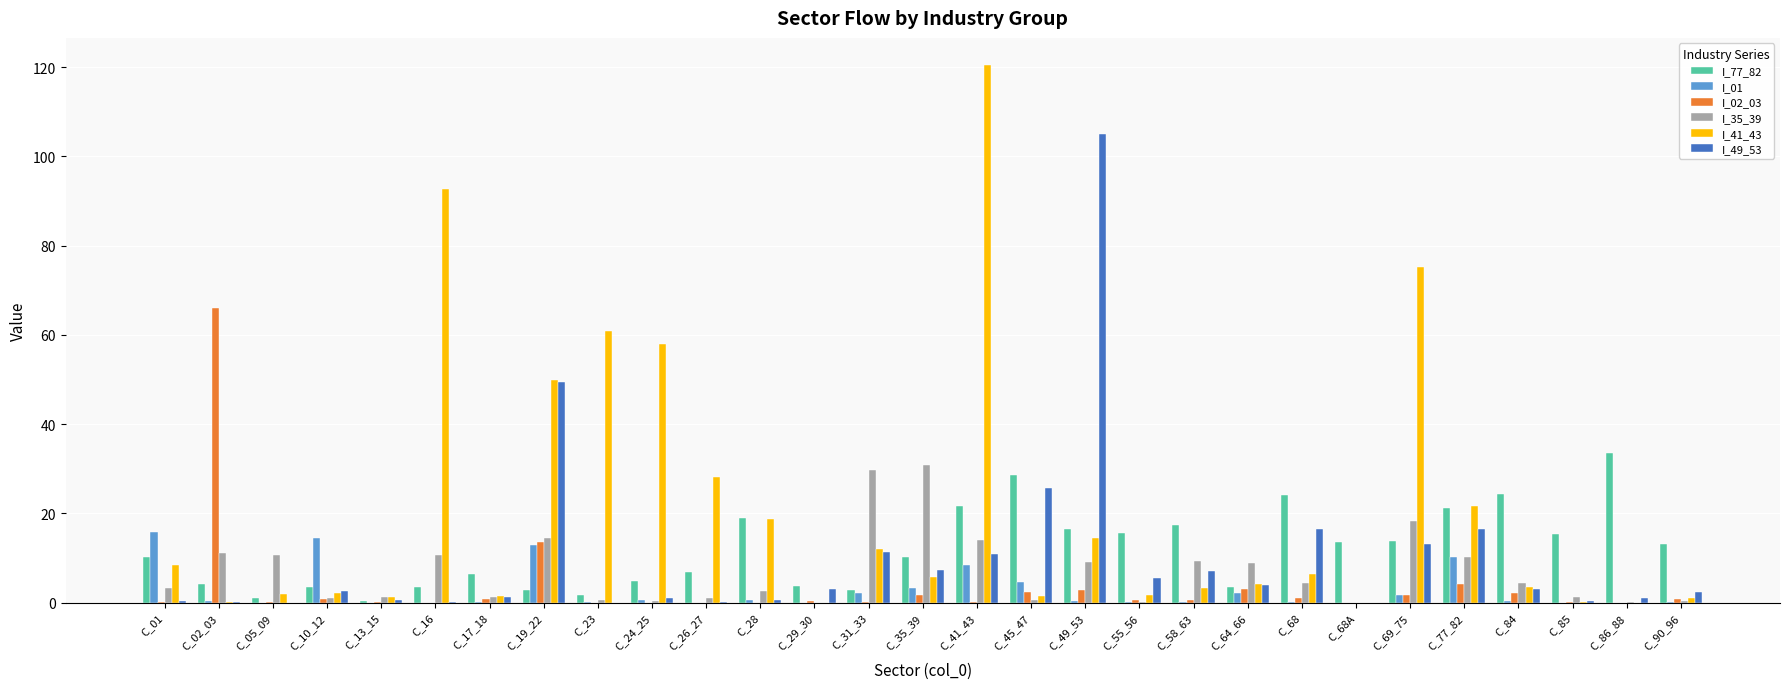

Is it true that I_02_03 equals 1.7 at C_35_39?

True